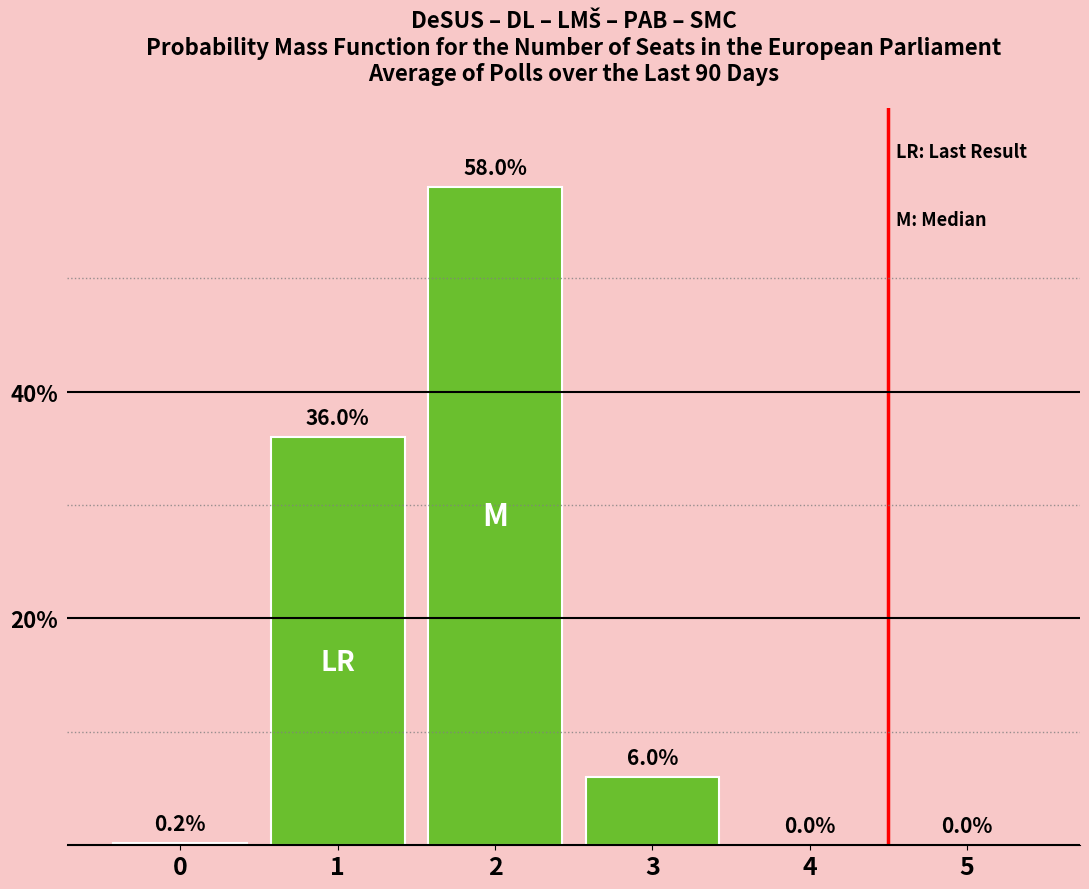

Count the number of data series in this chart.

1